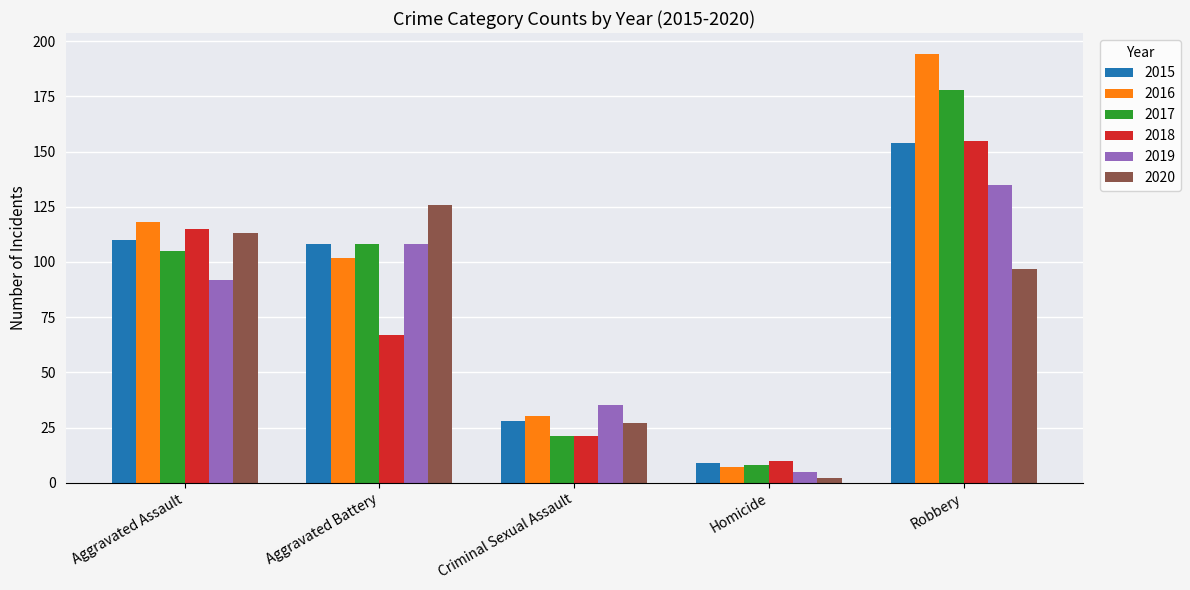

What are all the series names shown in the legend?

2015, 2016, 2017, 2018, 2019, 2020